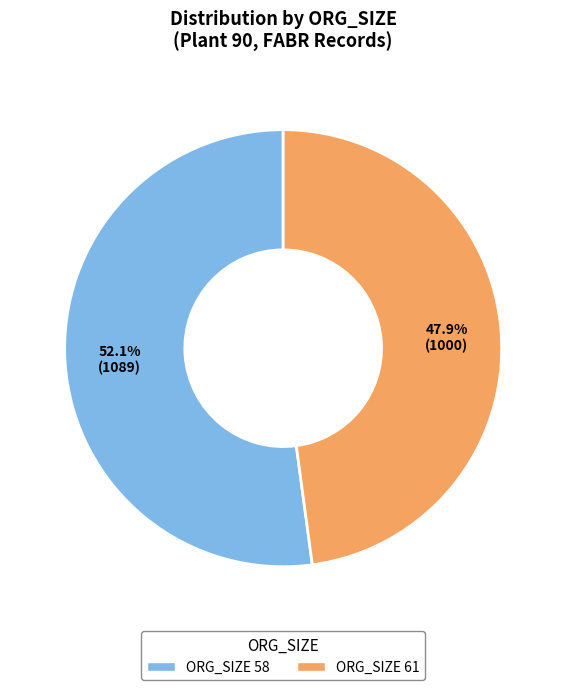

Is there any slice that represents more than half of the pie?

Yes